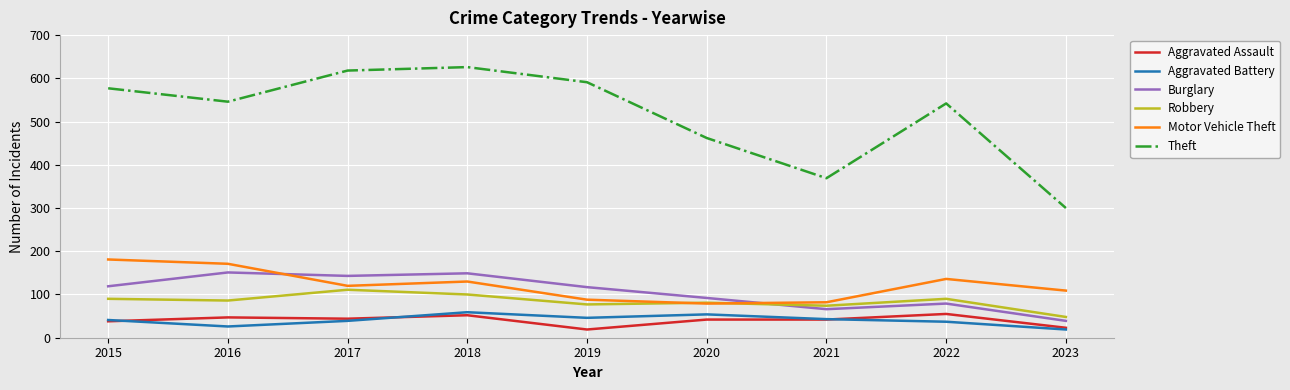

What is the greatest value displayed?

626